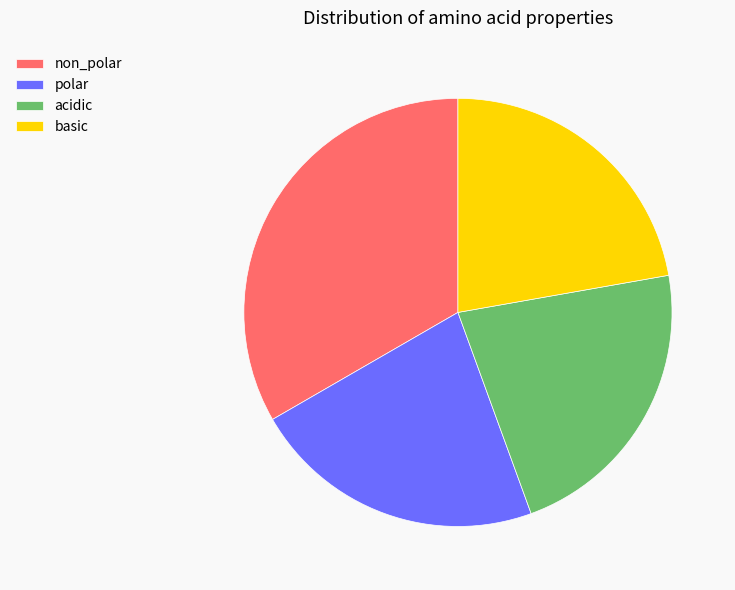

Is it true that basic is 22% of the pie?

True